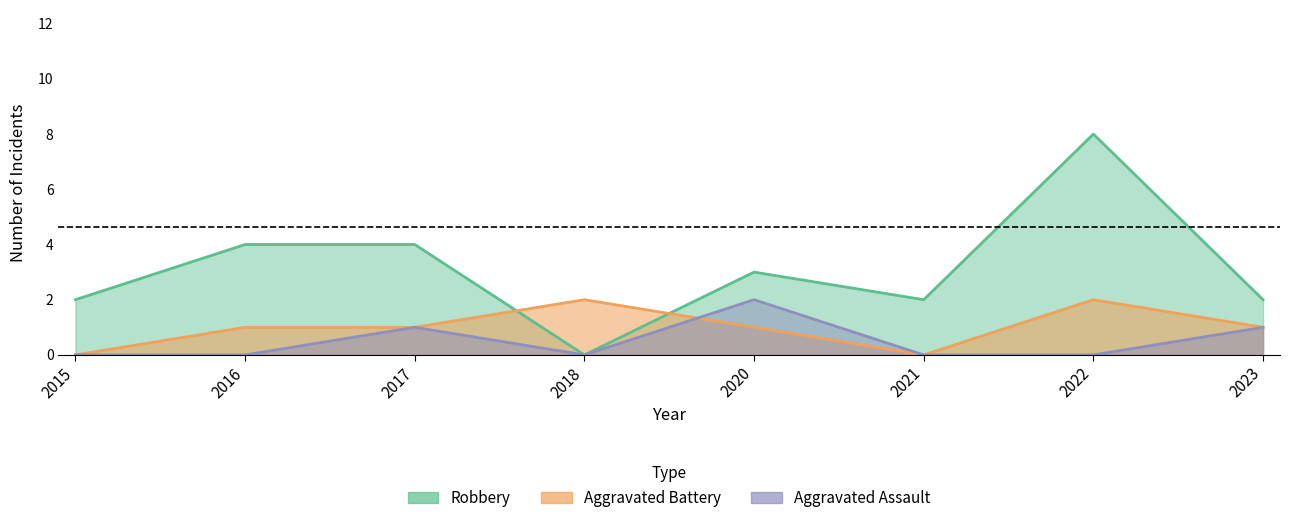

What is the sum of all Aggravated Battery values?

8